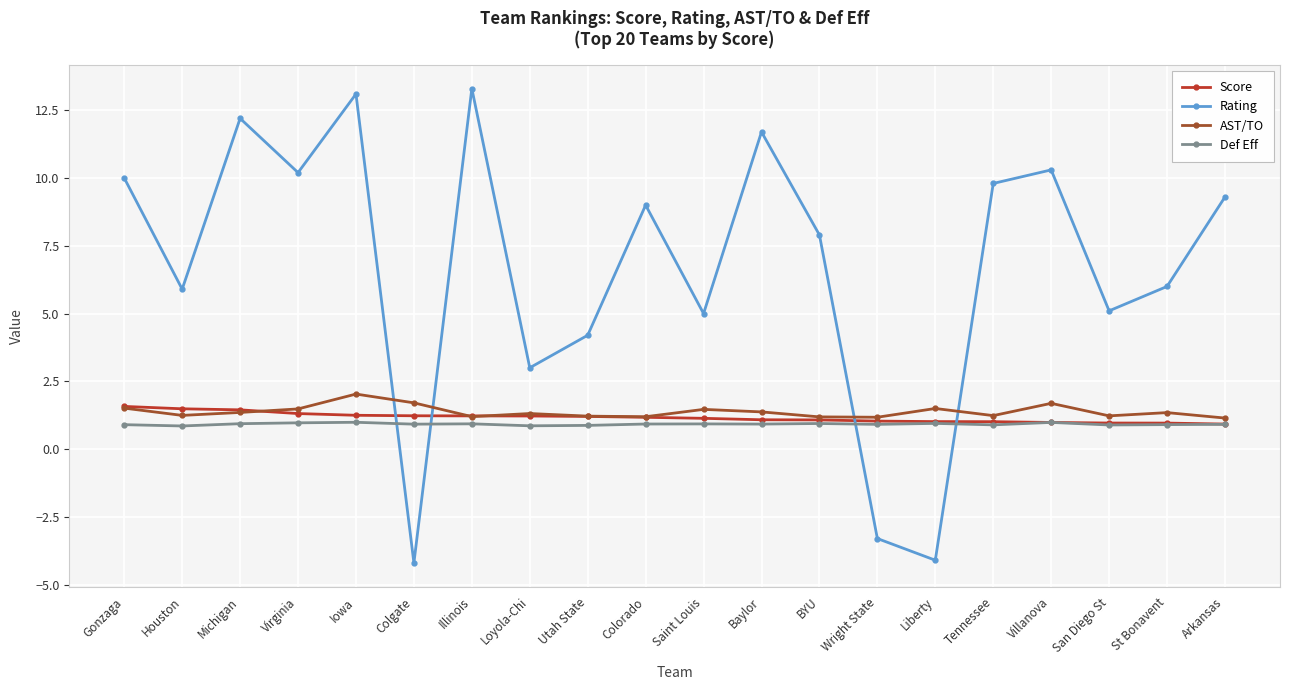

What is the value of the Rating point at the 8th from the left?

3.0